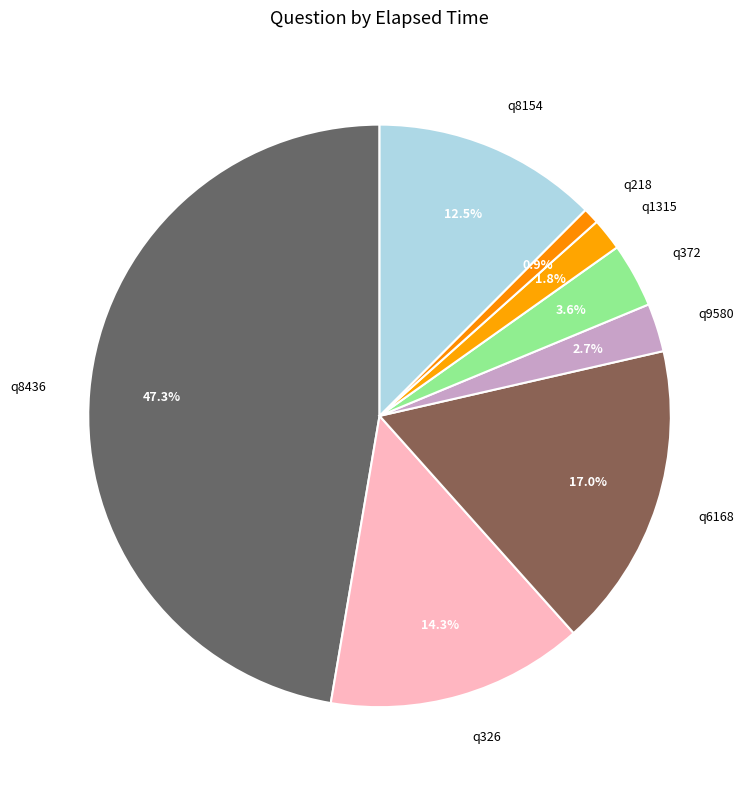

Does q326 account for over 50% of the chart?

No